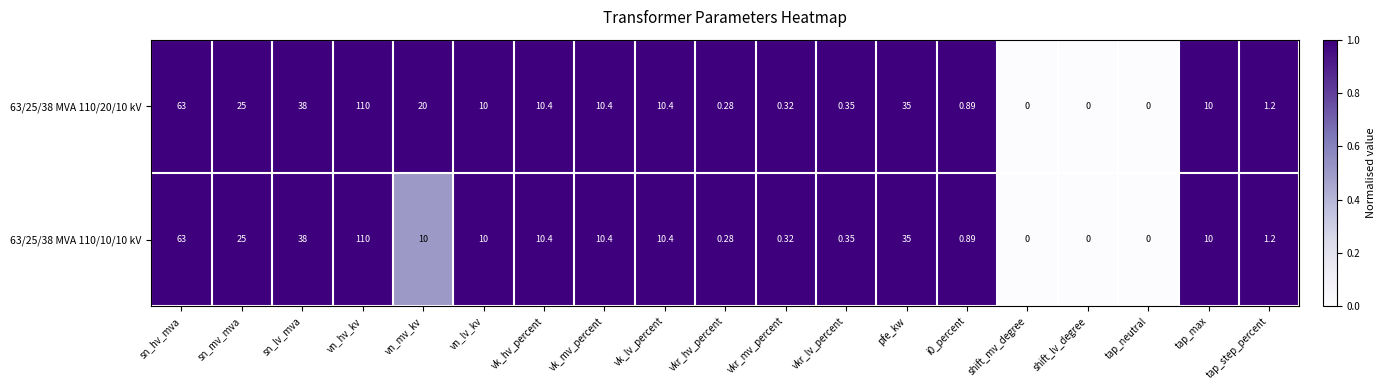

At which category is the sum across all series the highest?

vn_hv_kv